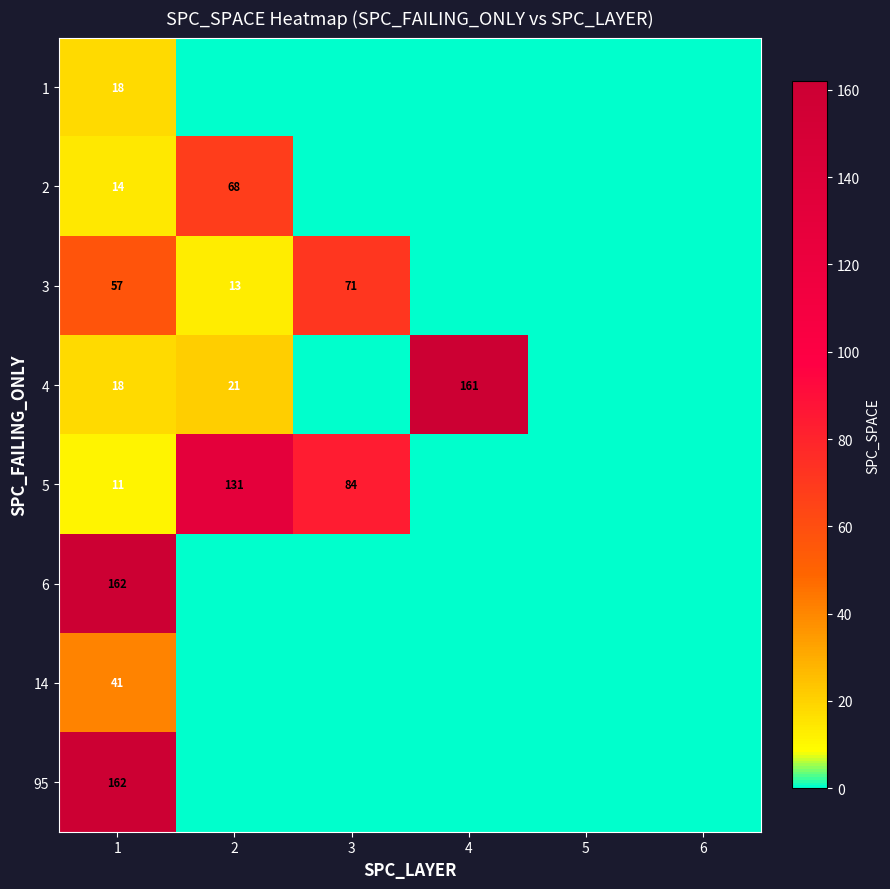

What is the difference between the highest and lowest values at 1?

151